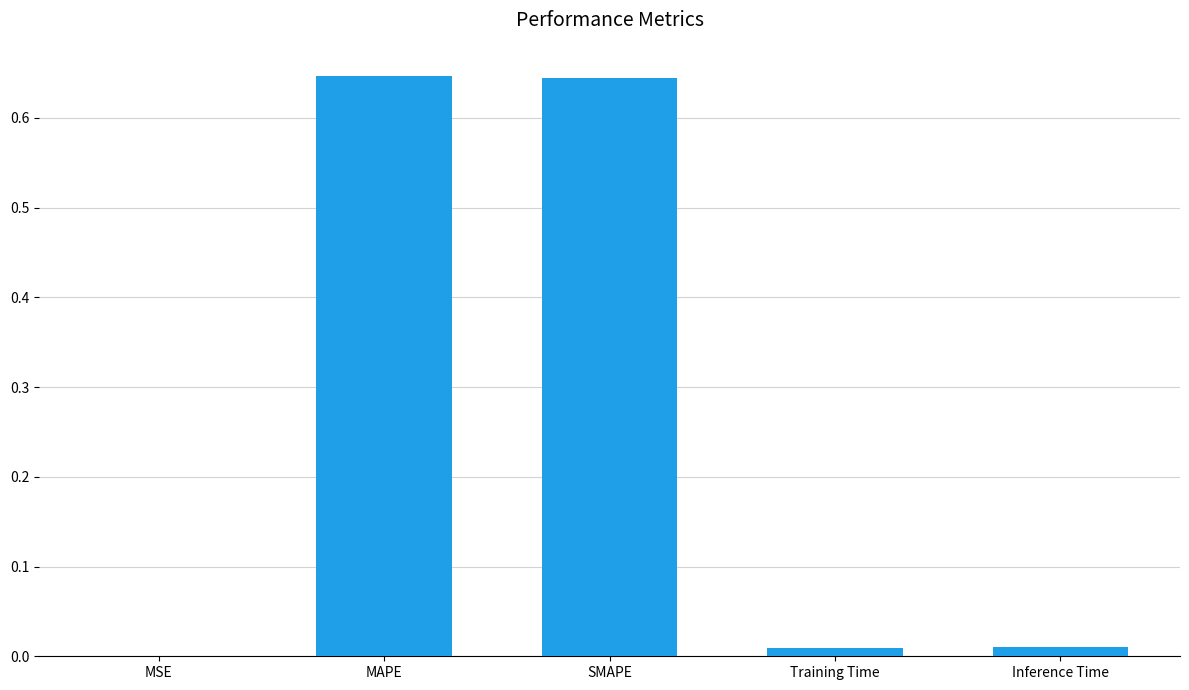

The chart shows a value of 0.4 at SMAPE. True or false?

False